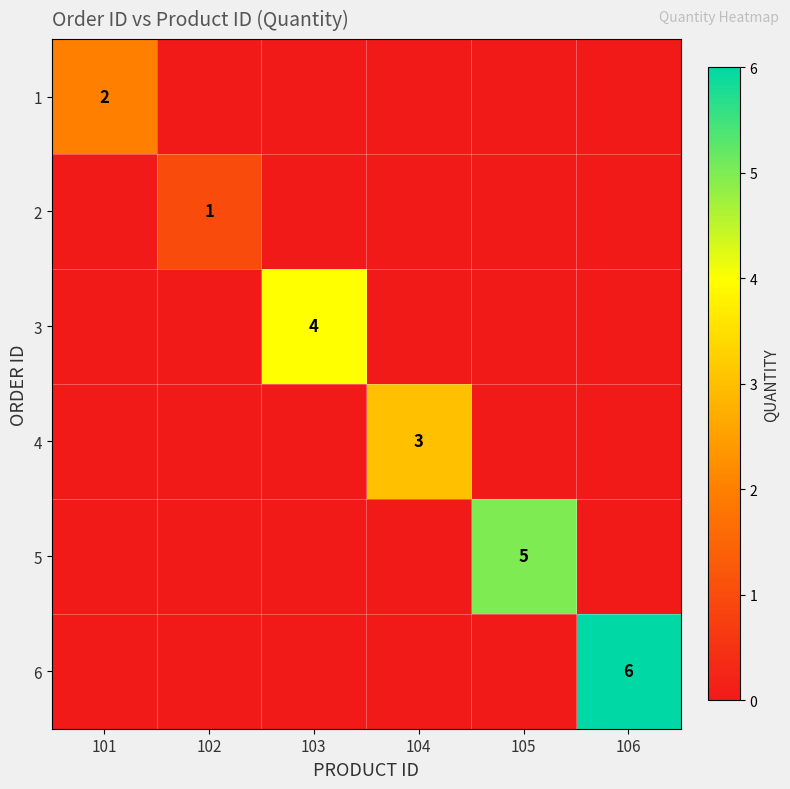

Which category has the lowest value in the 6 series?

101